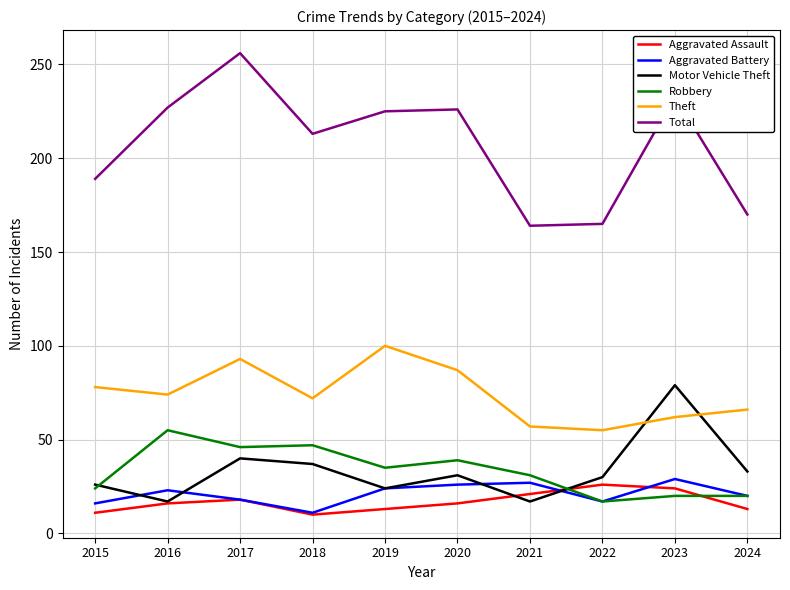

Which series has the largest range (max minus min)?

Total